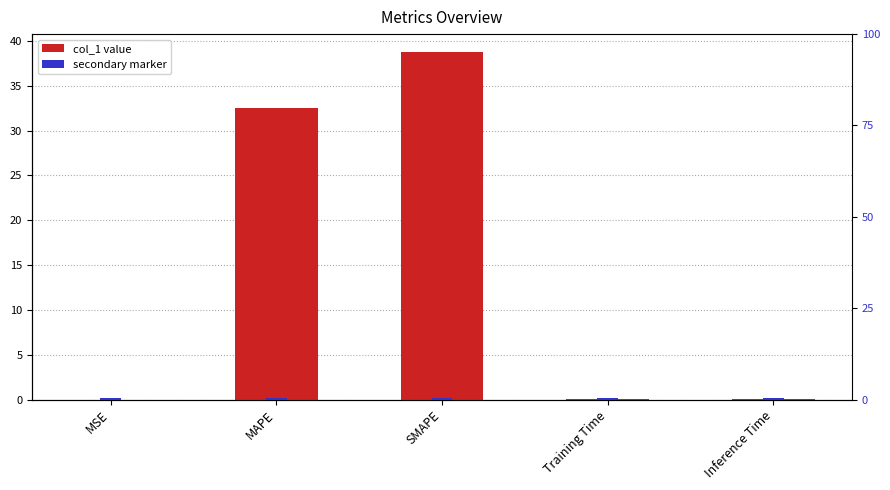

Reading left to right, what are all the values shown in this chart?

col_1: 0.0	32.5	38.8	0.0	0.1
secondary marker: 0.5	0.5	0.5	0.5	0.5